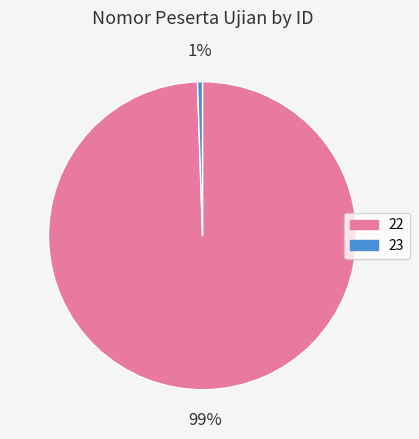

Which category has the biggest portion of the pie?

22